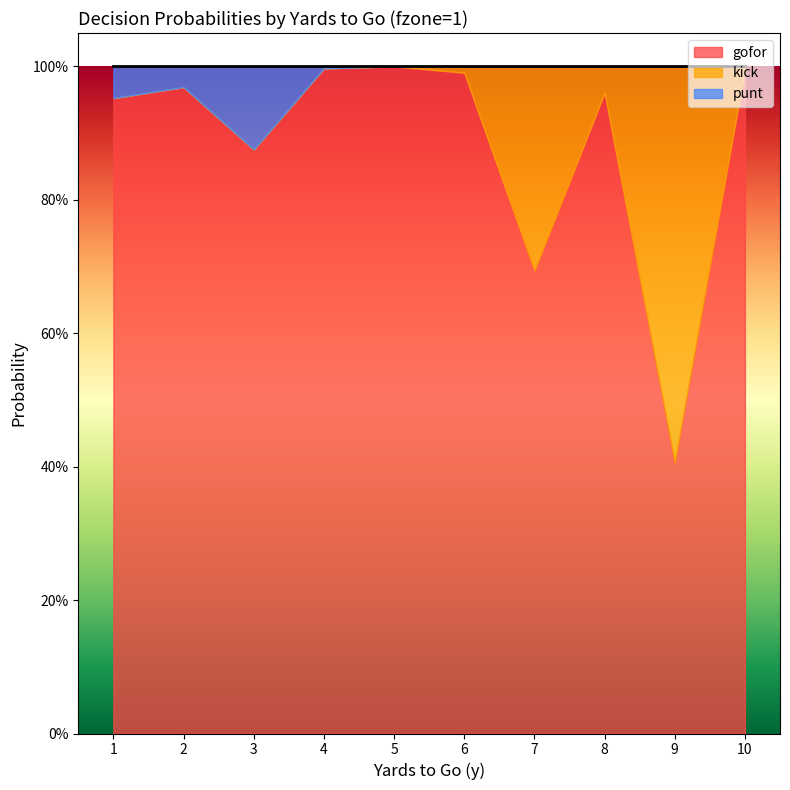

At which category does punt reach its first local valley?

2